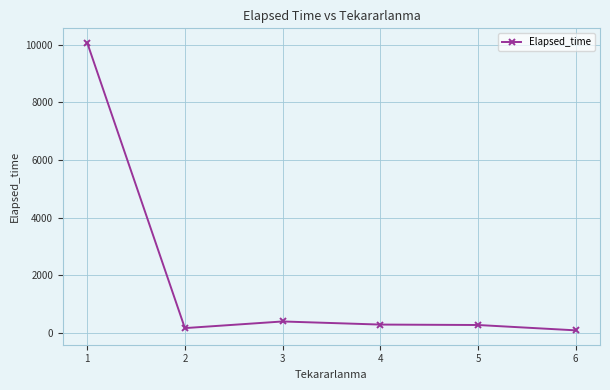

What is the sum of all values?

11306.9